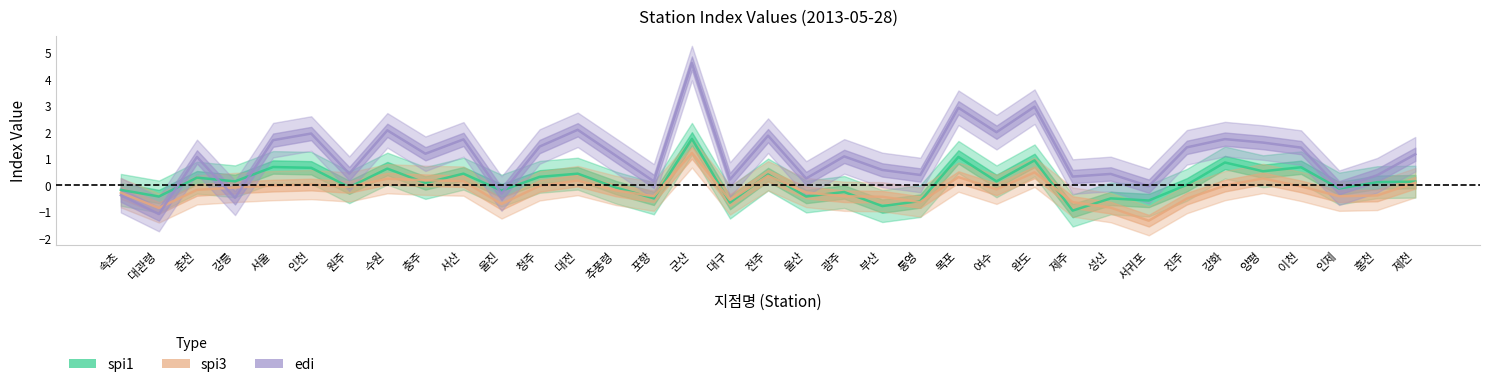

What is the difference between the highest and lowest values at 목포?

2.6